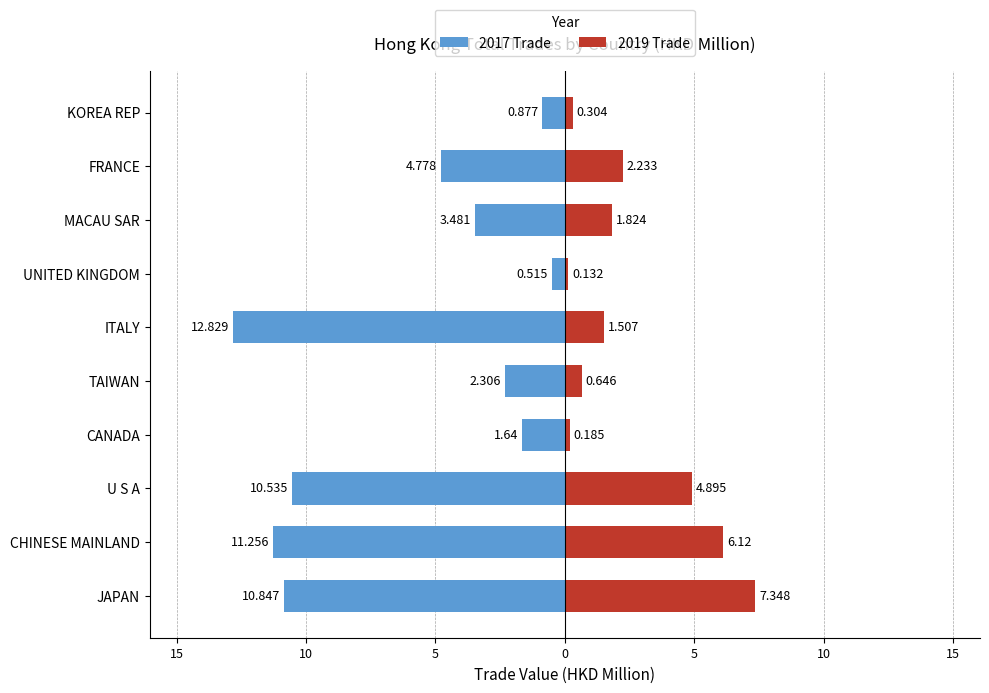

Between U S A and MACAU SAR, which is larger?

MACAU SAR